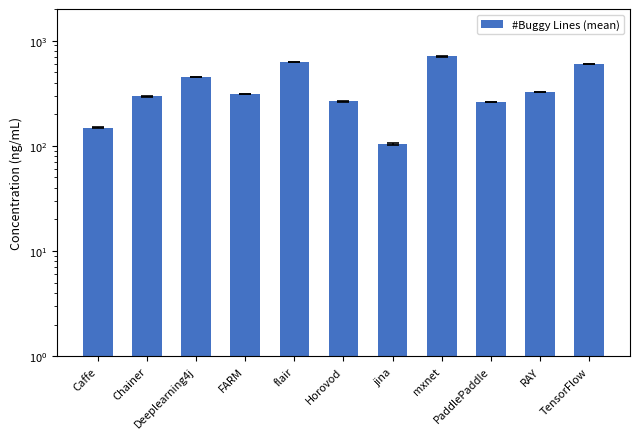

Does the chart contain any negative values?

No